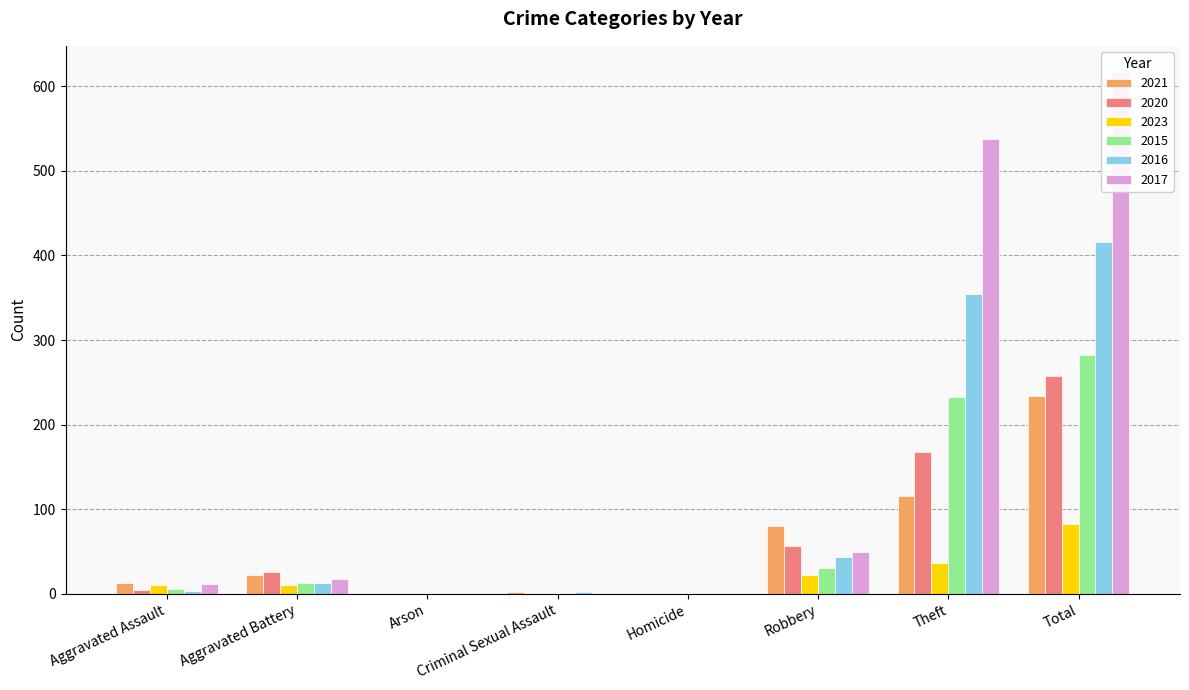

Which series has the largest total across all categories?

2017